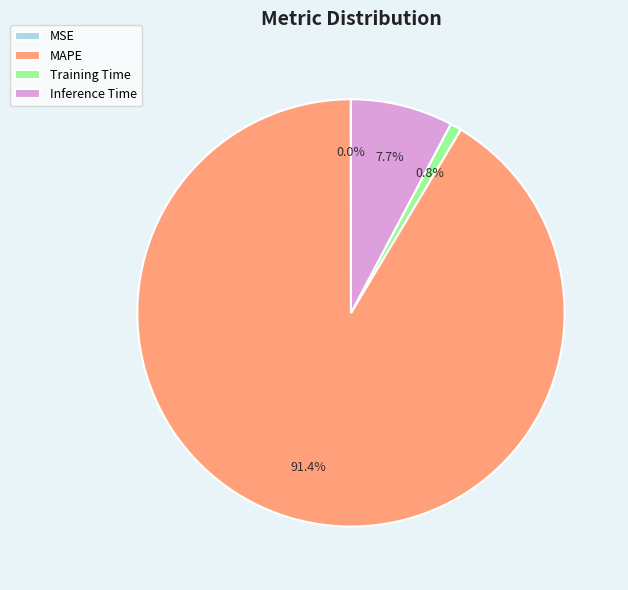

Which slice is the largest?

MAPE